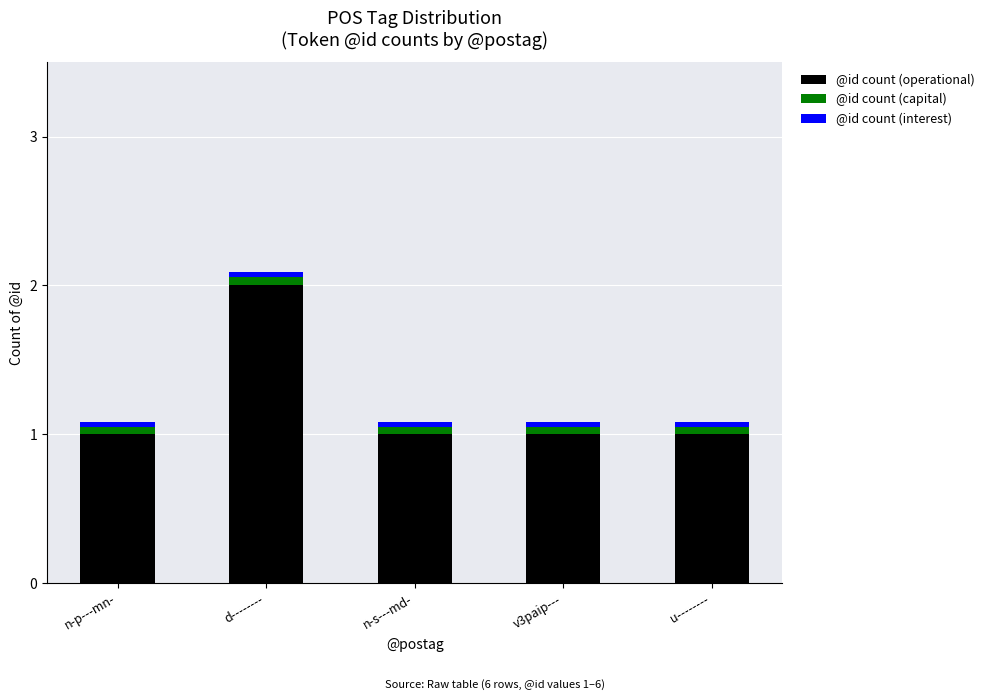

What is the highest value of the @id count (operational) series?

2.0